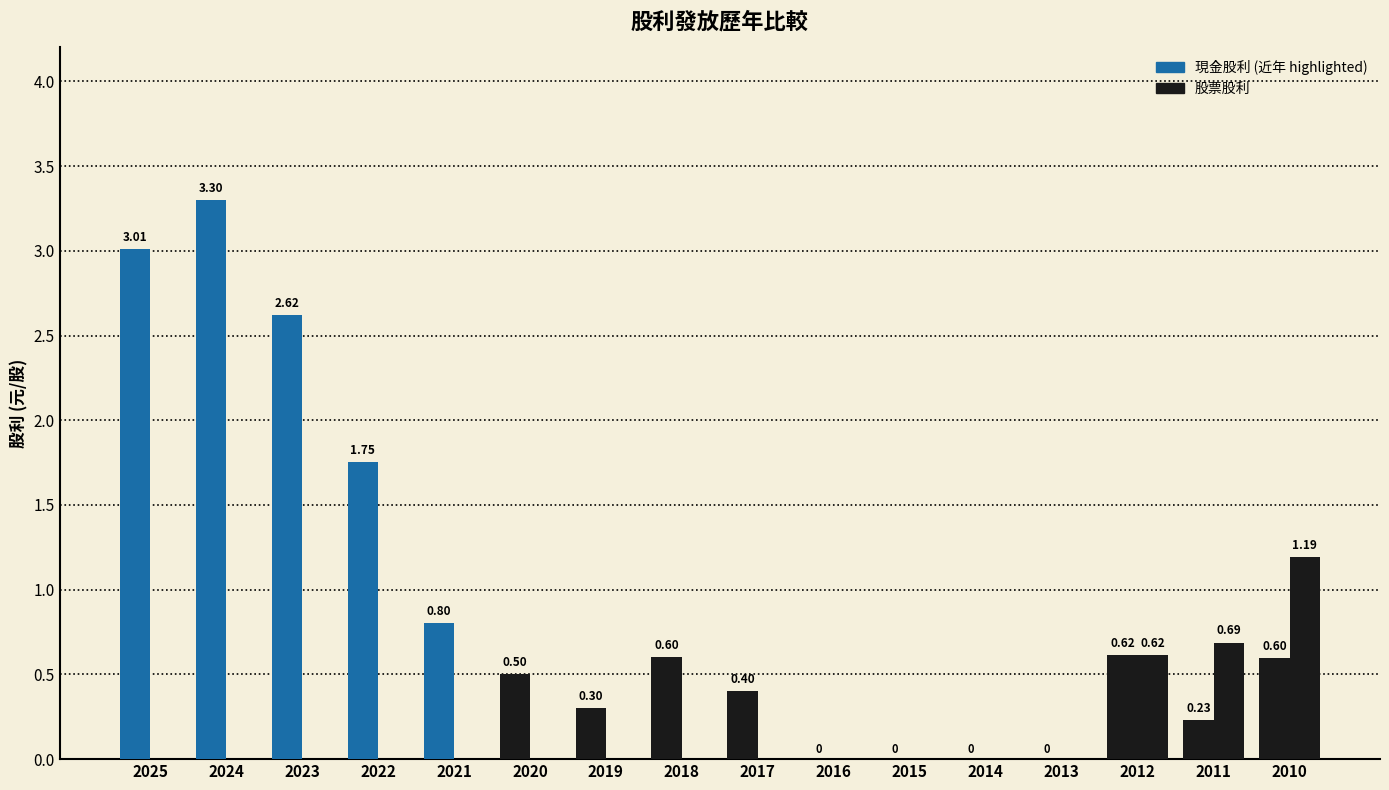

How many data points does each series have?

16